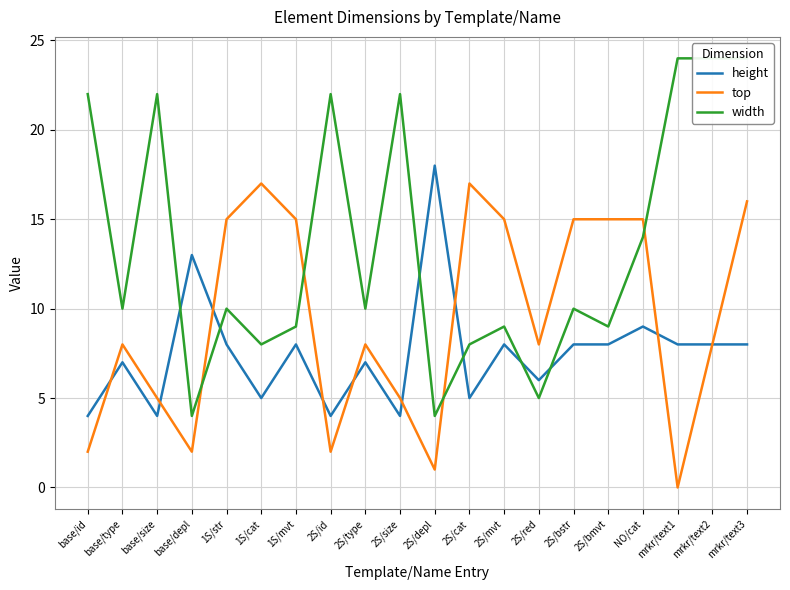

Where does the top series first go above 8?

1S/str